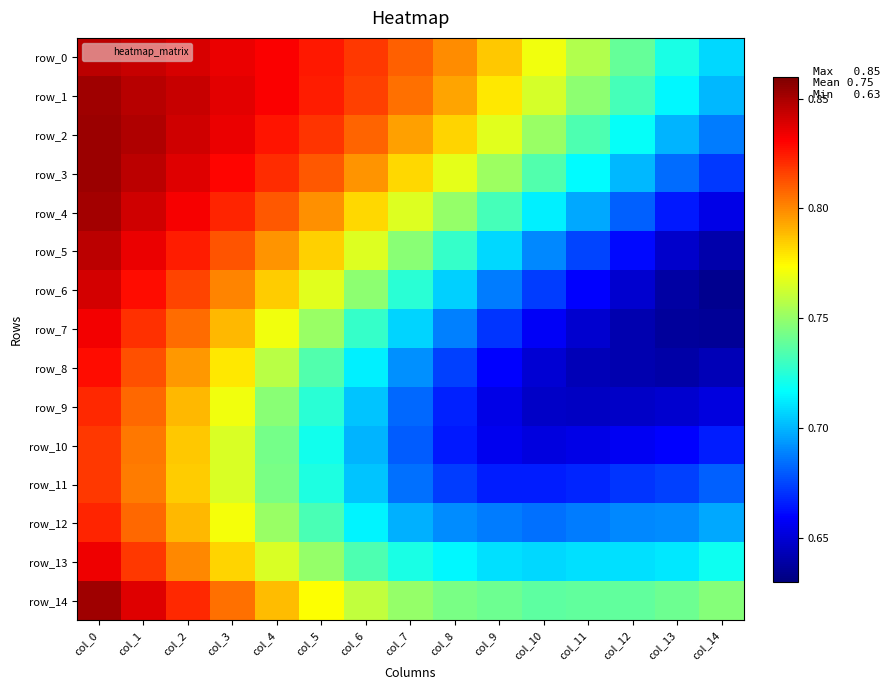

How many series are shown in this chart?

15